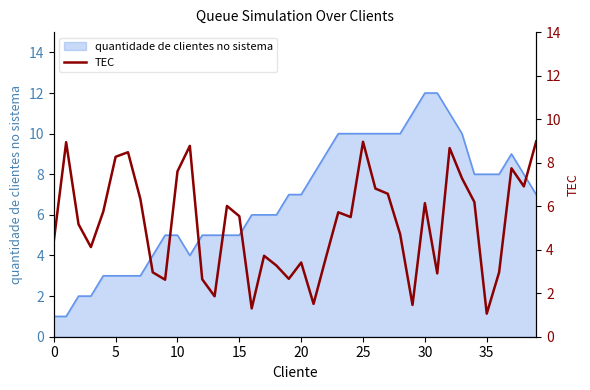

What is the highest value of the quantidade de clientes no sistema series?

12